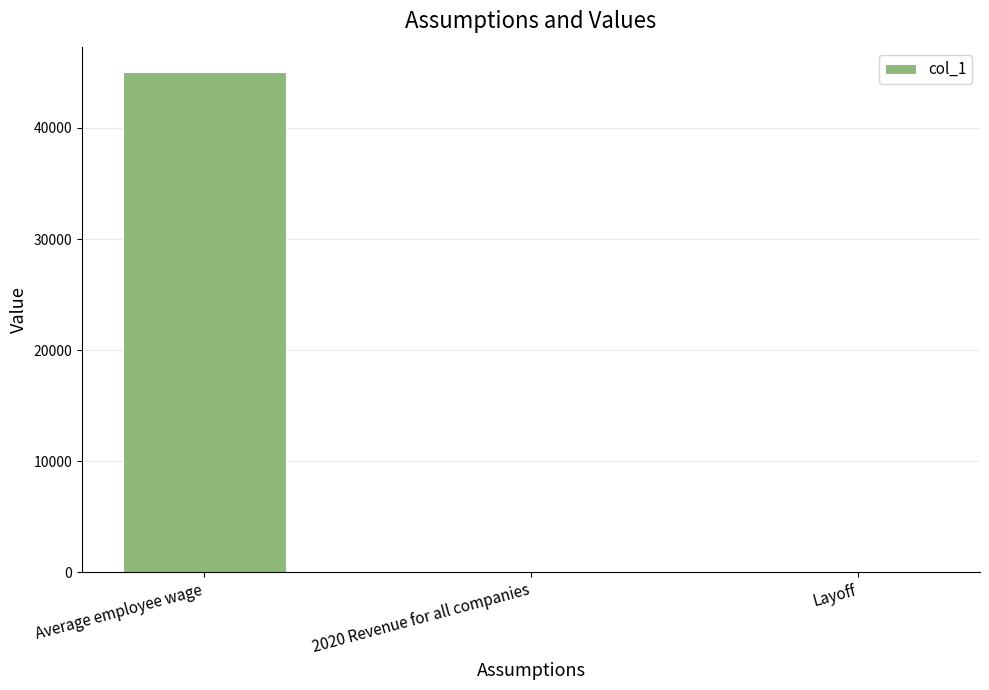

What is the sum of all values?

45000.2